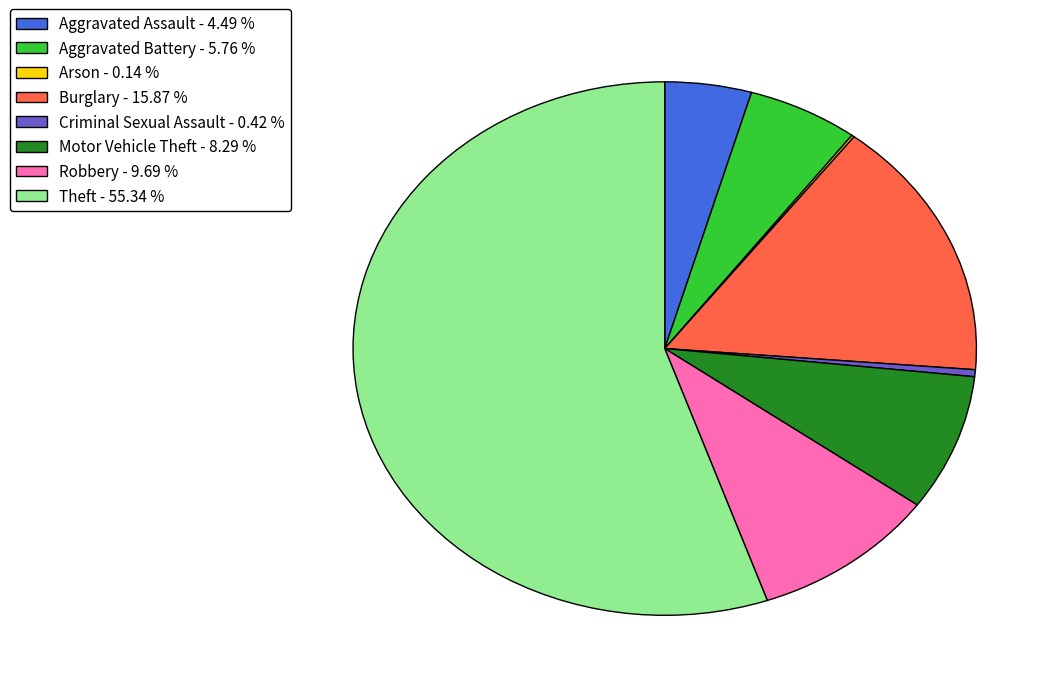

What is the ratio of the value at Aggravated Assault - 4.49 % to the value at Aggravated Battery - 5.76 %?

0.8